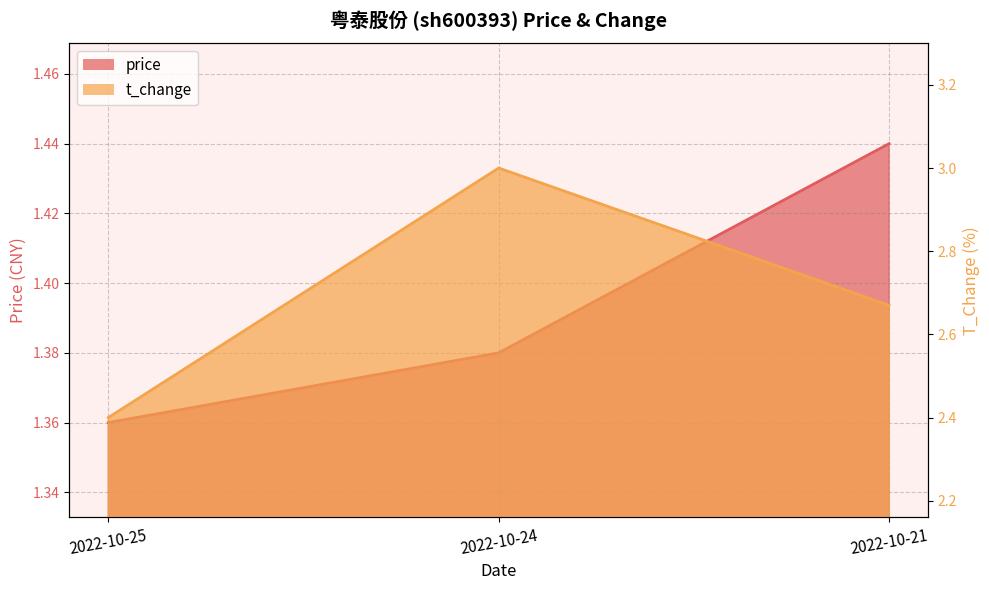

Is the value of t_change at 2022-10-24 greater than the value of price at 2022-10-21?

Yes